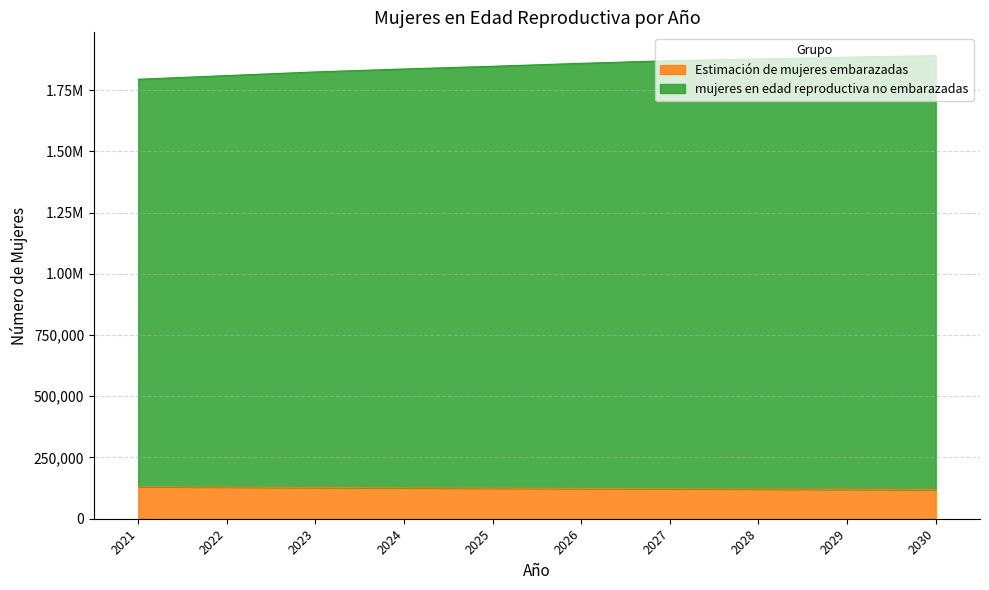

True or false: Estimación de mujeres embarazadas and mujeres en edad reproductiva no embarazadas cross at least once.

False